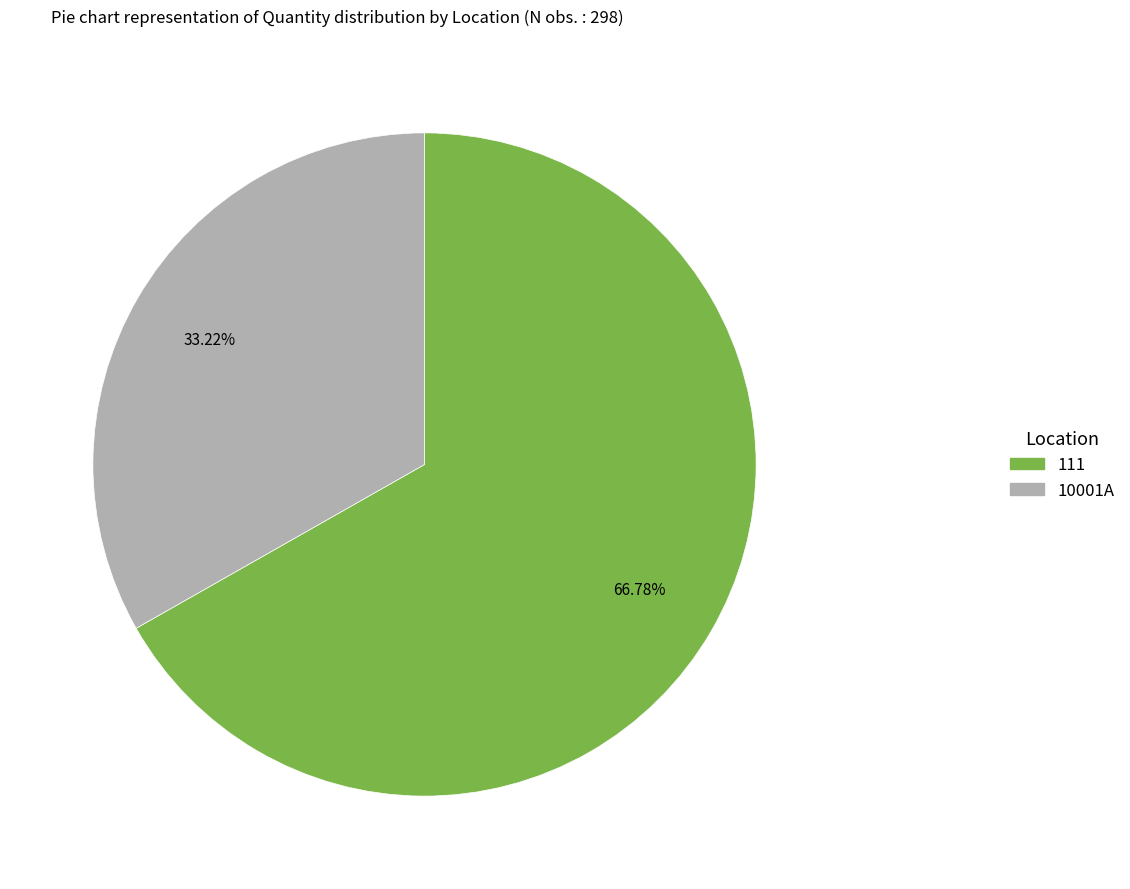

Is it true that 10001A is 39% of the pie?

False